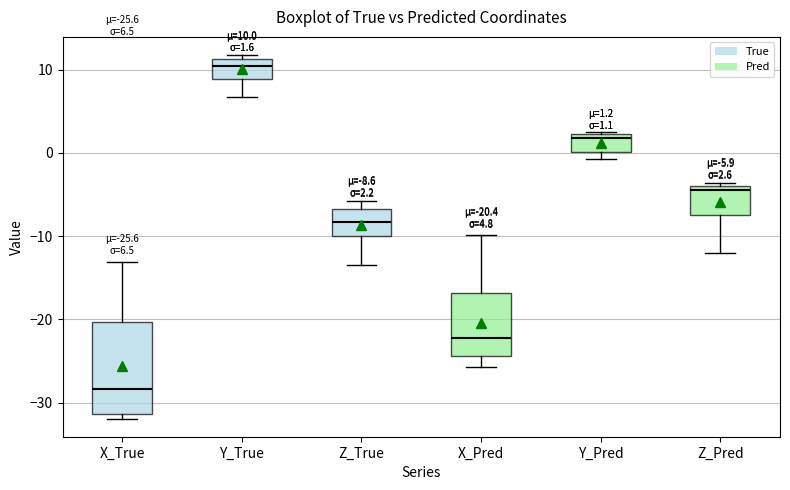

Comparing the boxes themselves (not the whiskers), which one is the tallest?

X_True